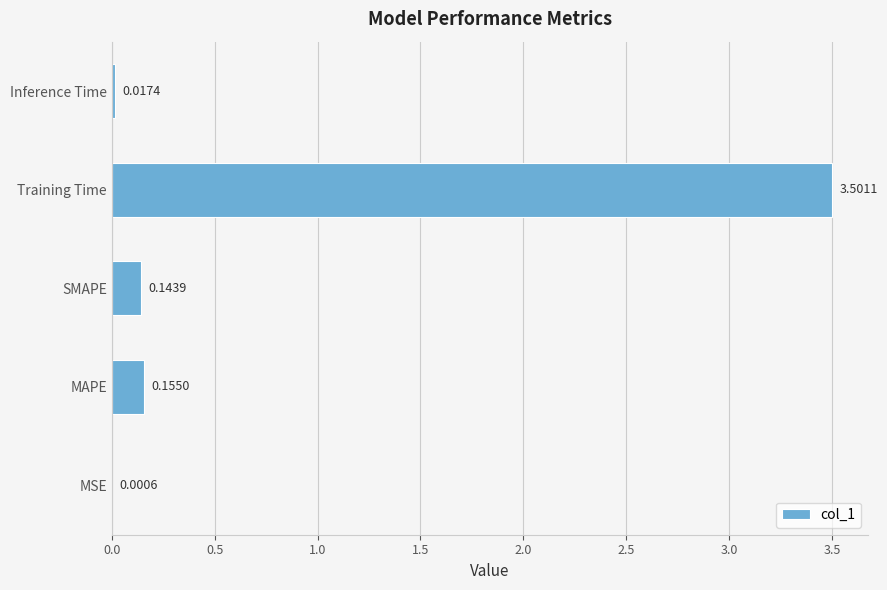

Which label corresponds to the largest value in the chart?

Training Time